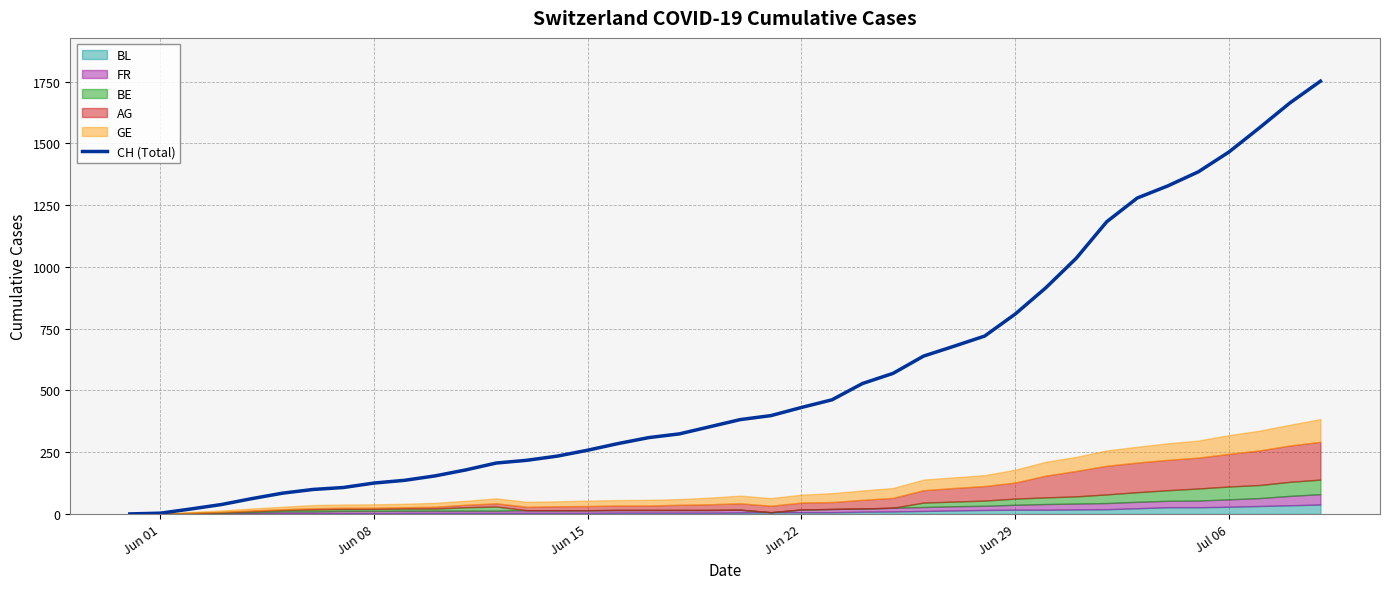

The value of CH (Total) at Jun 08 is 214. True or false?

False